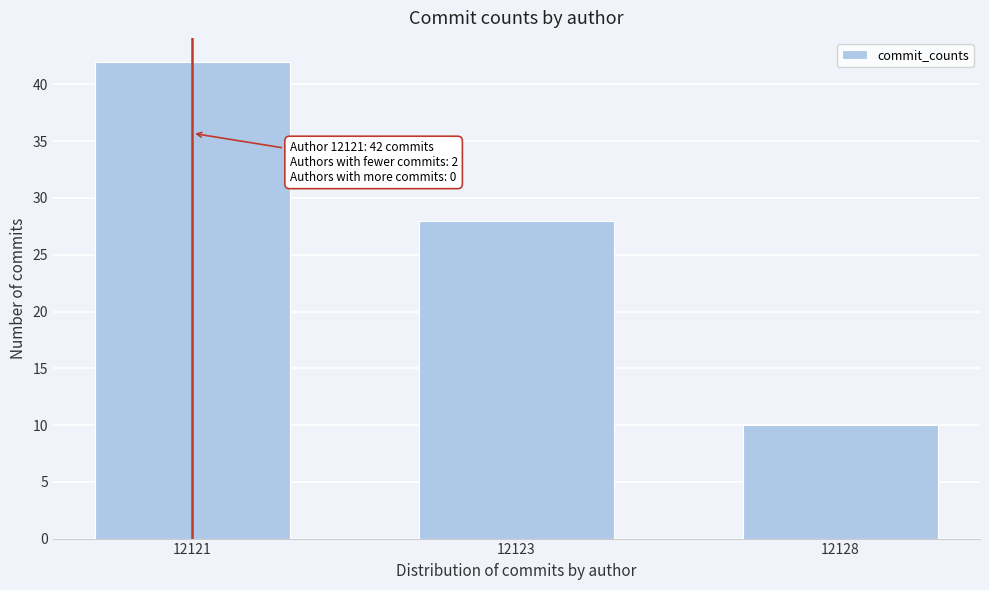

Reading left to right, what are all the values shown in this chart?

42	28	10